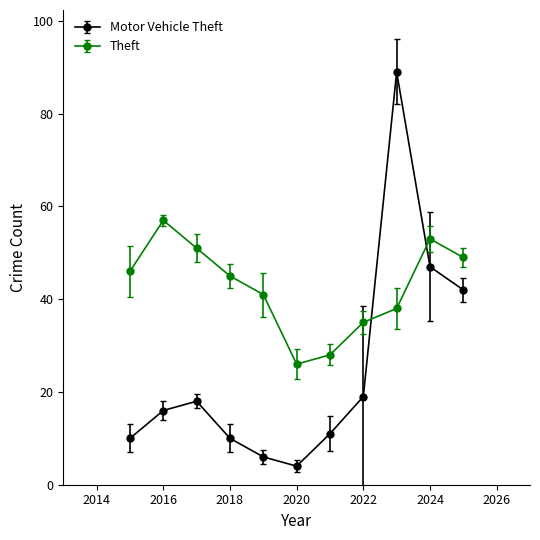

What are all the series names shown in the legend?

Motor Vehicle Theft, Theft